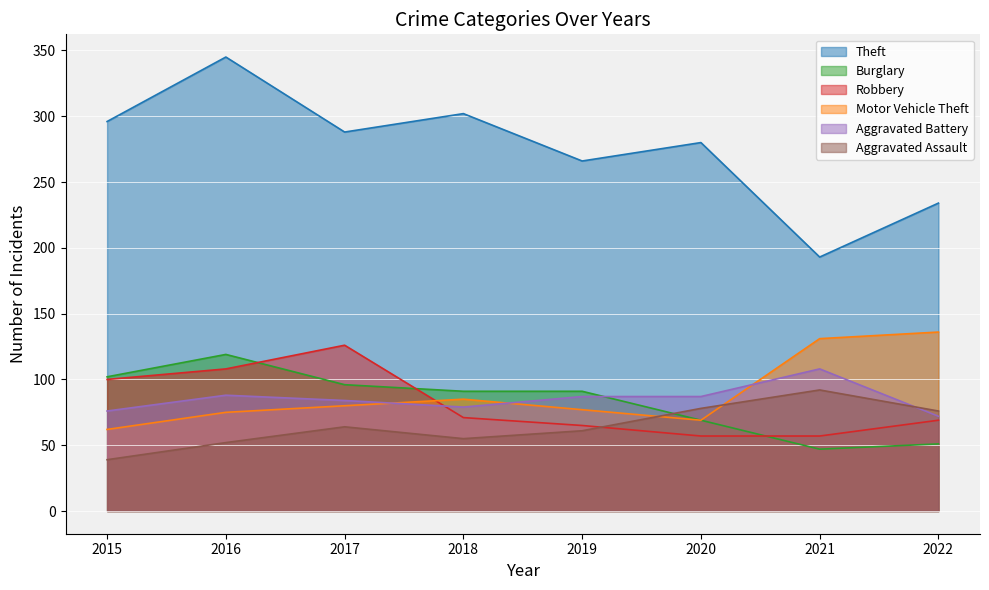

How many values in the Robbery series are below 71?

4